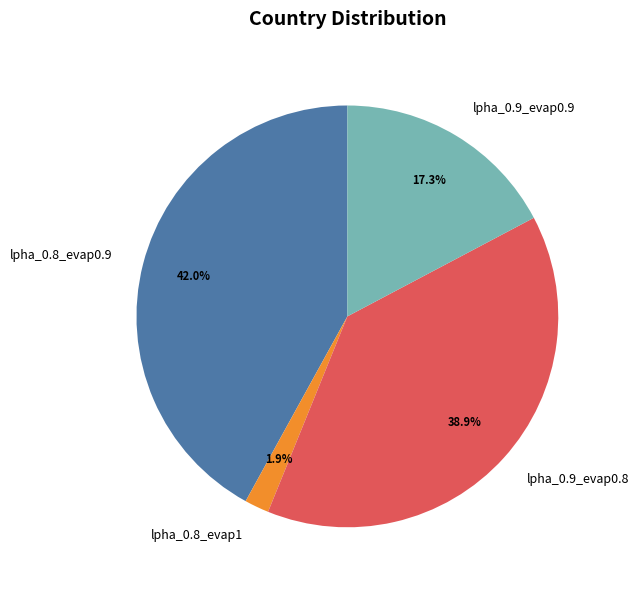

How many segments does this pie chart have?

4